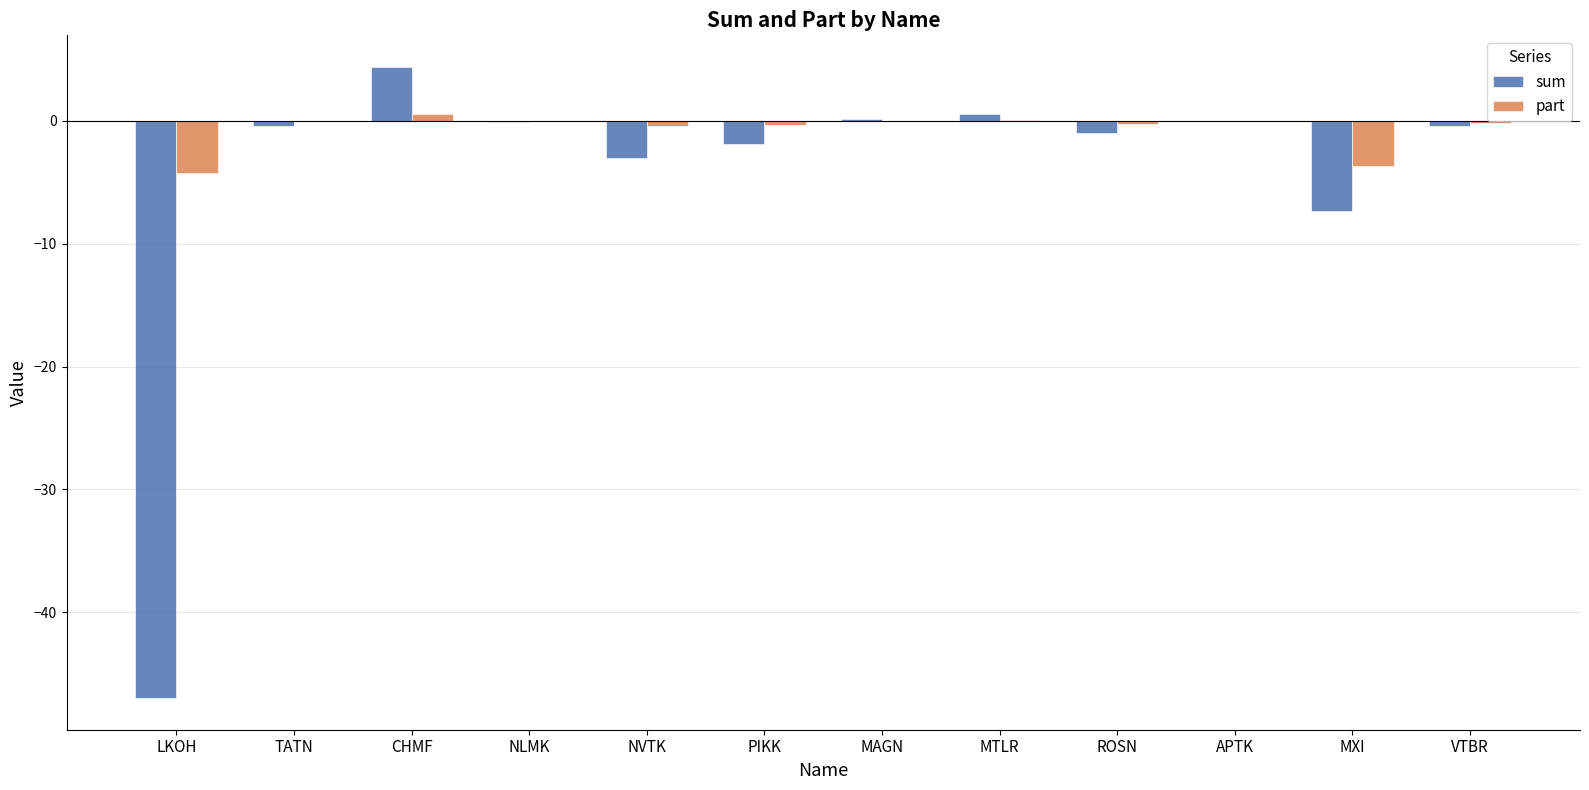

Which series has the largest total across all categories?

part